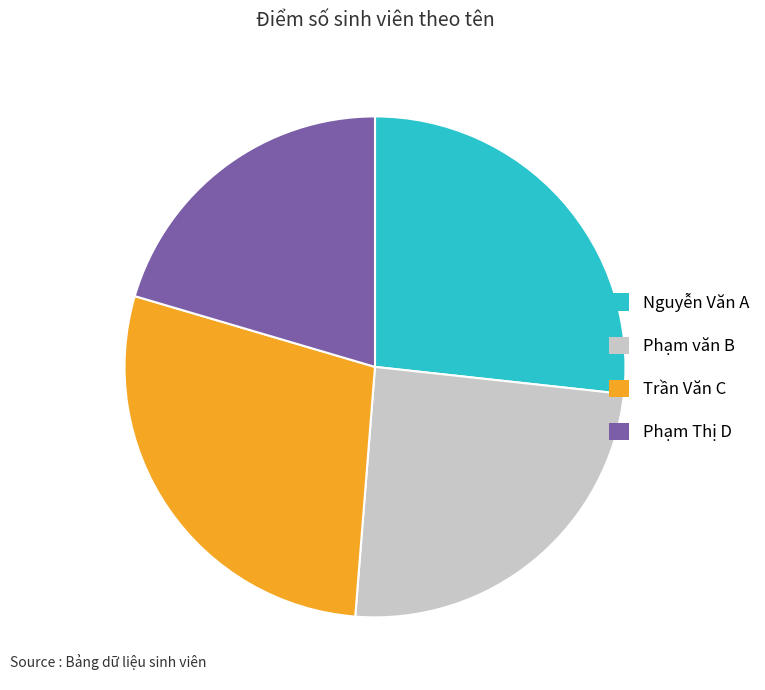

Does Phạm văn B represent more than half of the total?

No